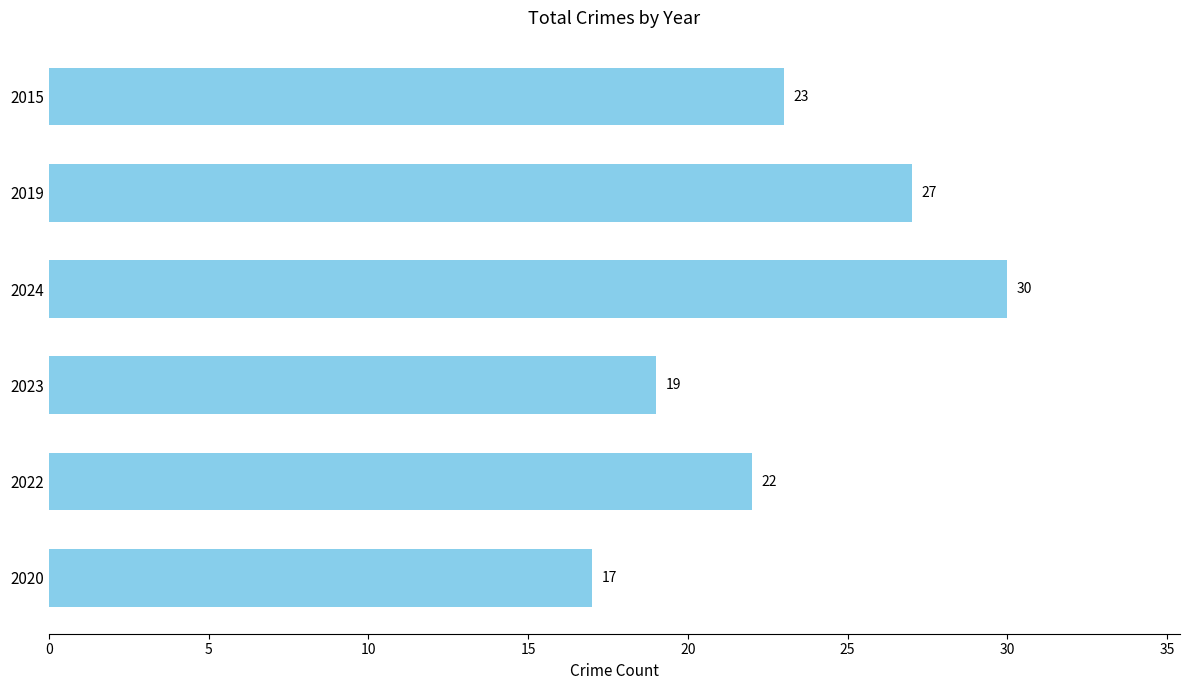

Count the values in the range 19 to 27.

4